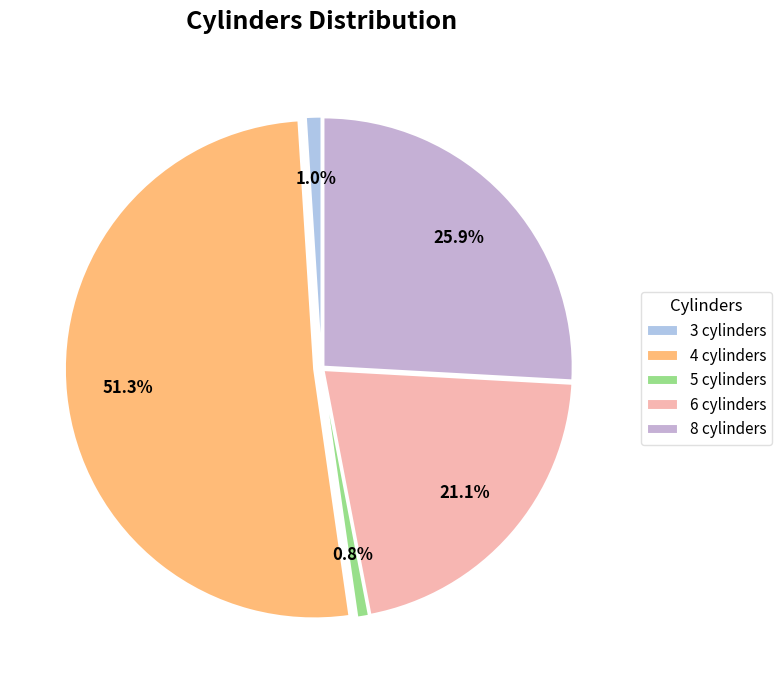

True or false: 8 cylinders accounts for 26% of the total.

True